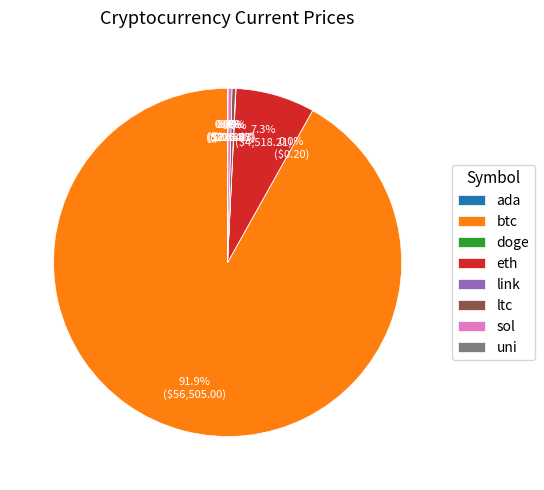

Which has a higher value, sol or btc?

btc